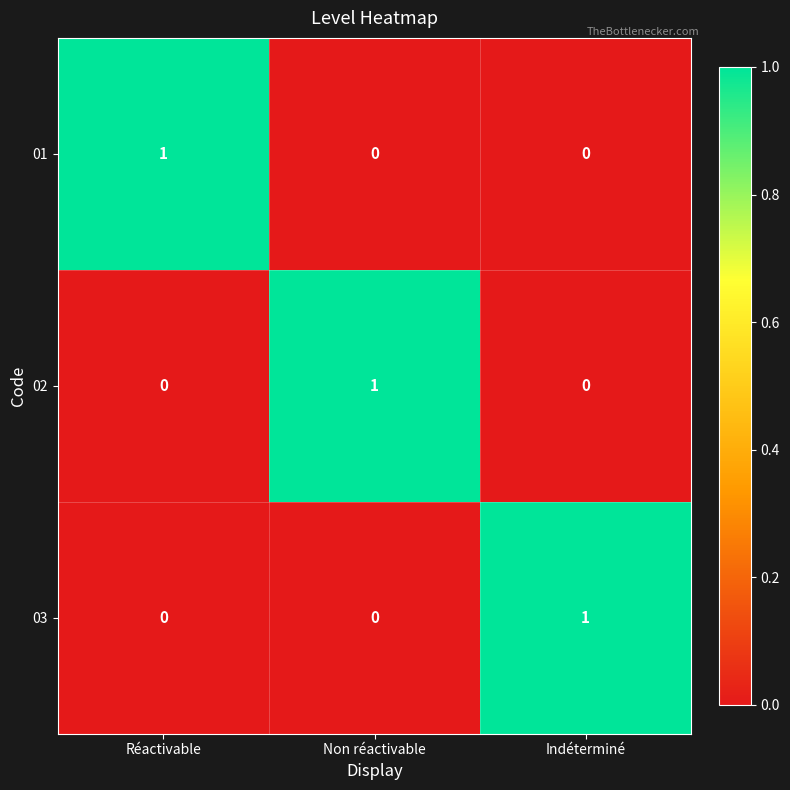

At how many categories does at least one series exceed 0?

3